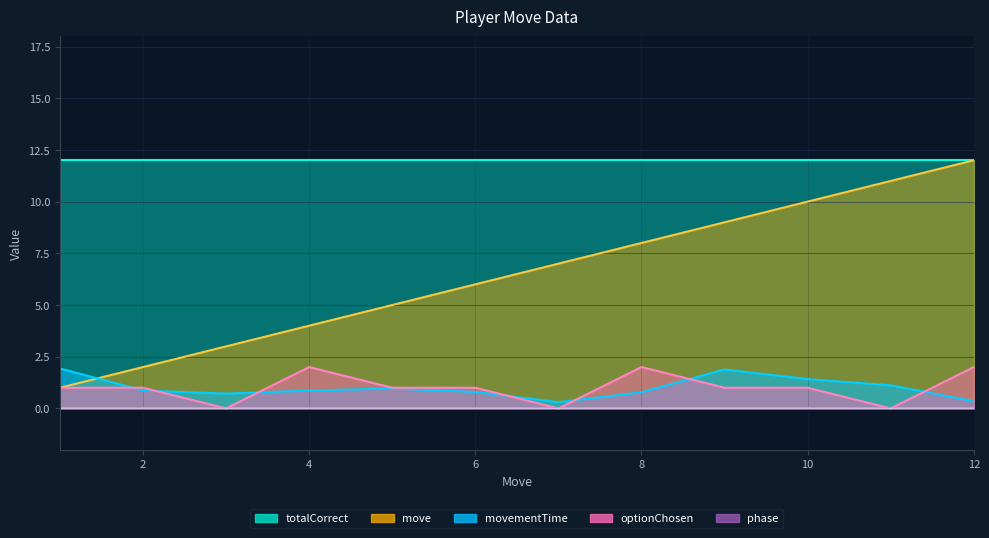

At how many categories does at least one series exceed 8?

4